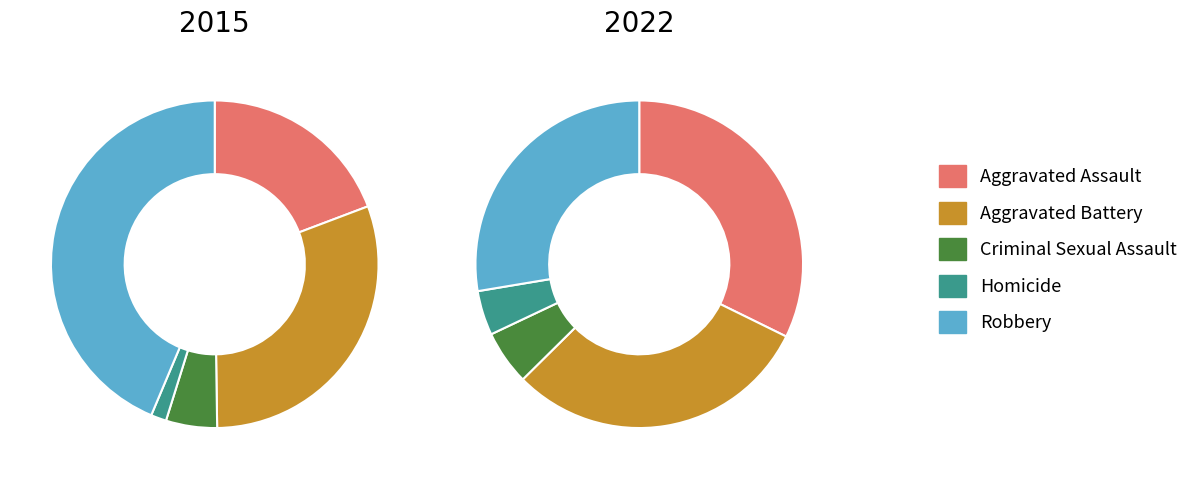

How many segments does this pie chart have?

5